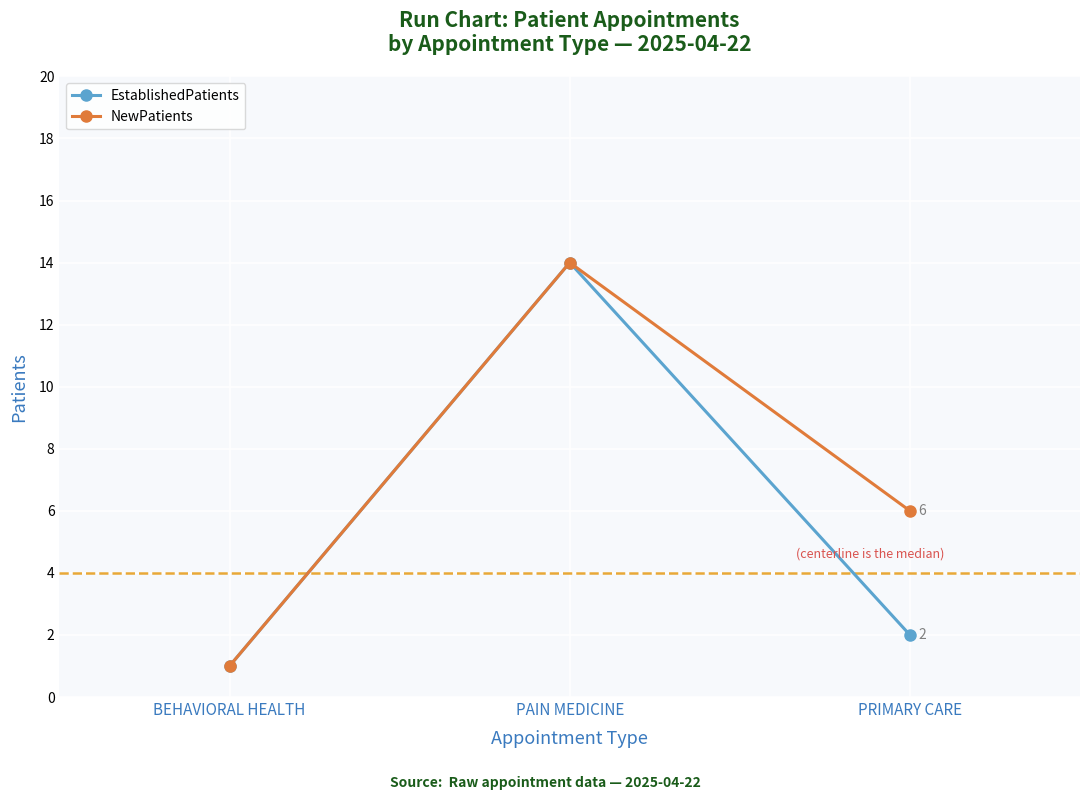

Which label corresponds to the largest value in the chart?

PAIN MEDICINE